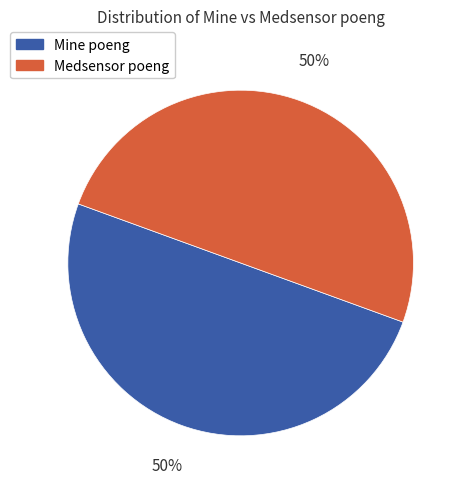

What is the ratio of the value at Mine poeng to the value at Medsensor poeng?

1.0